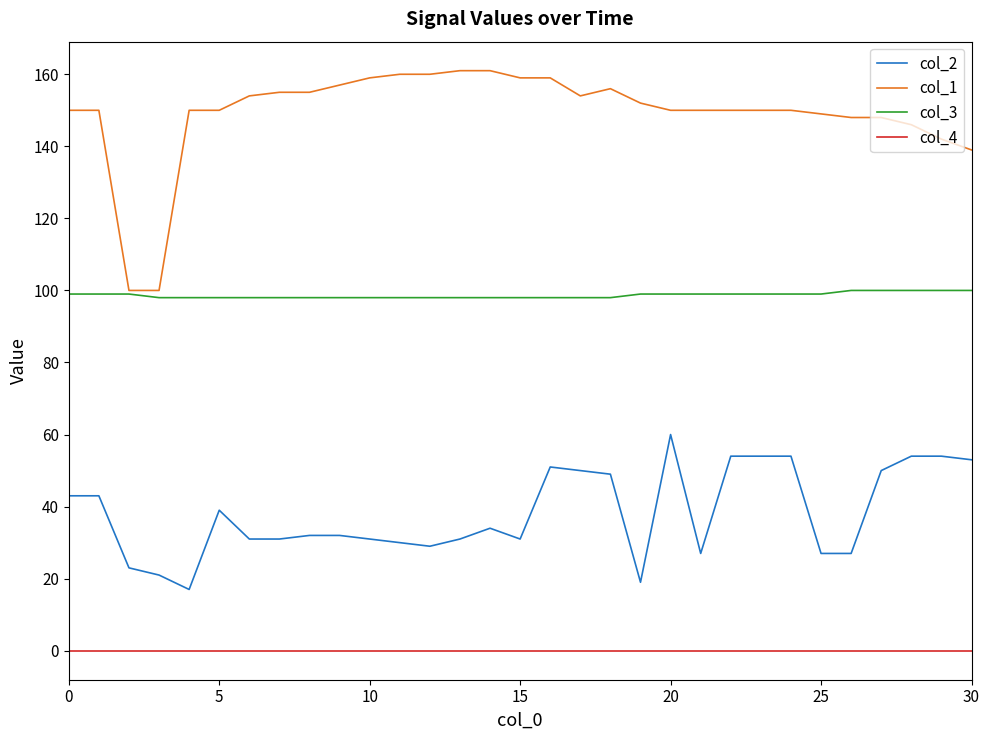

Rank the series by their maximum value, from highest to lowest.

col_1, col_3, col_2, col_4